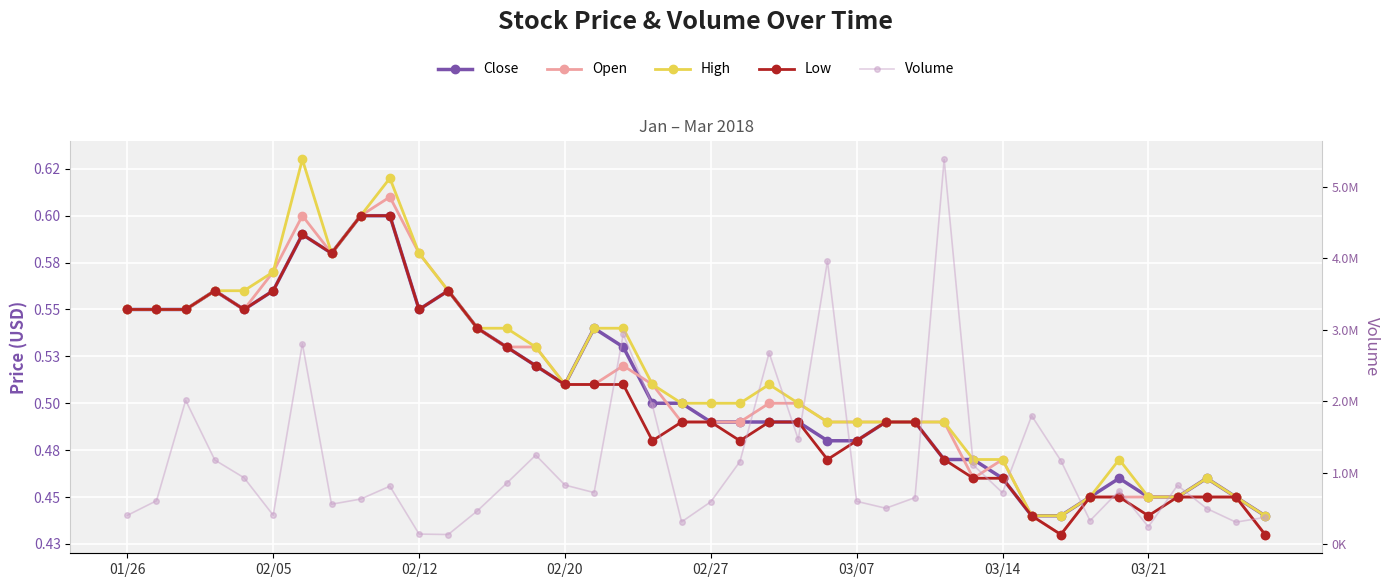

How many lines are shown in the chart?

5